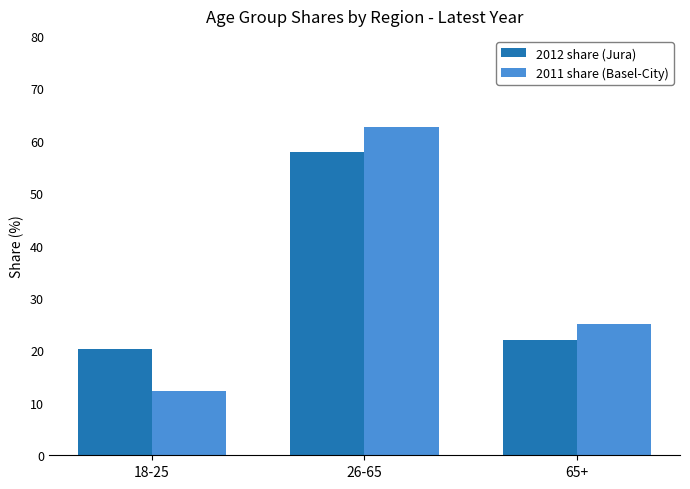

What is the greatest value displayed?

62.7